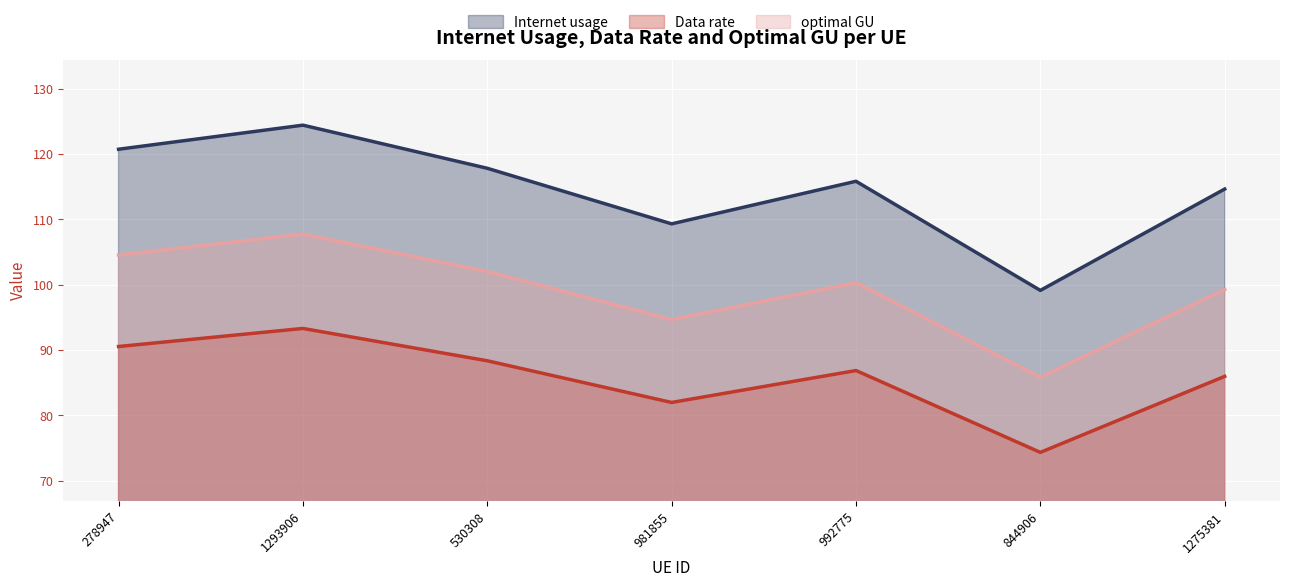

At which category does optimal GU reach its first local valley?

981855